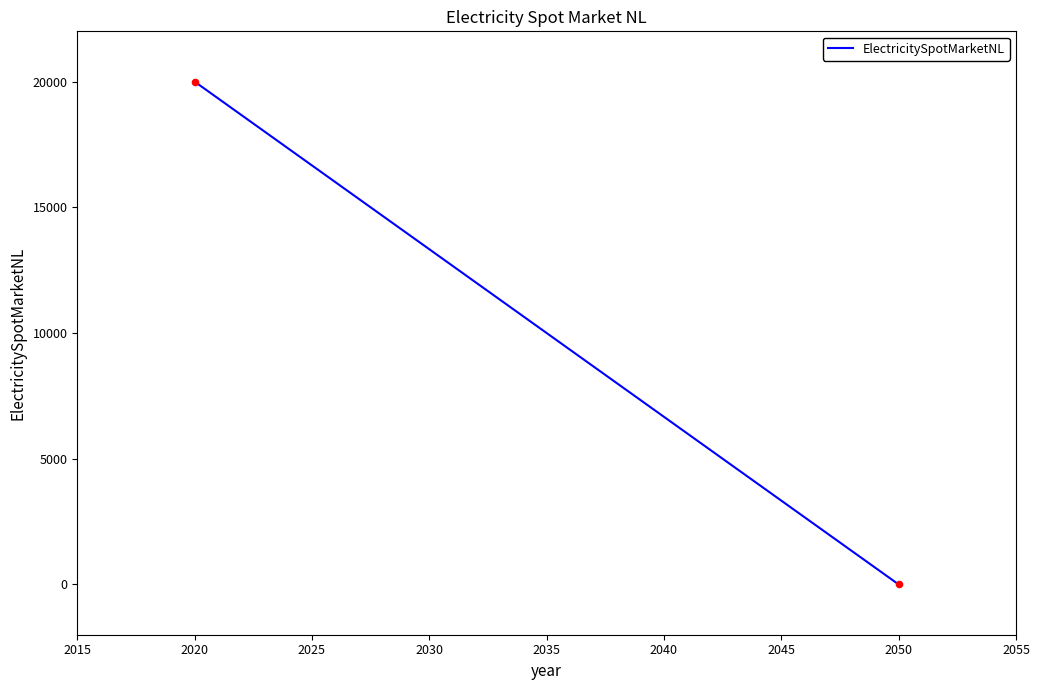

What is the range of Y values (max minus min)?

20000